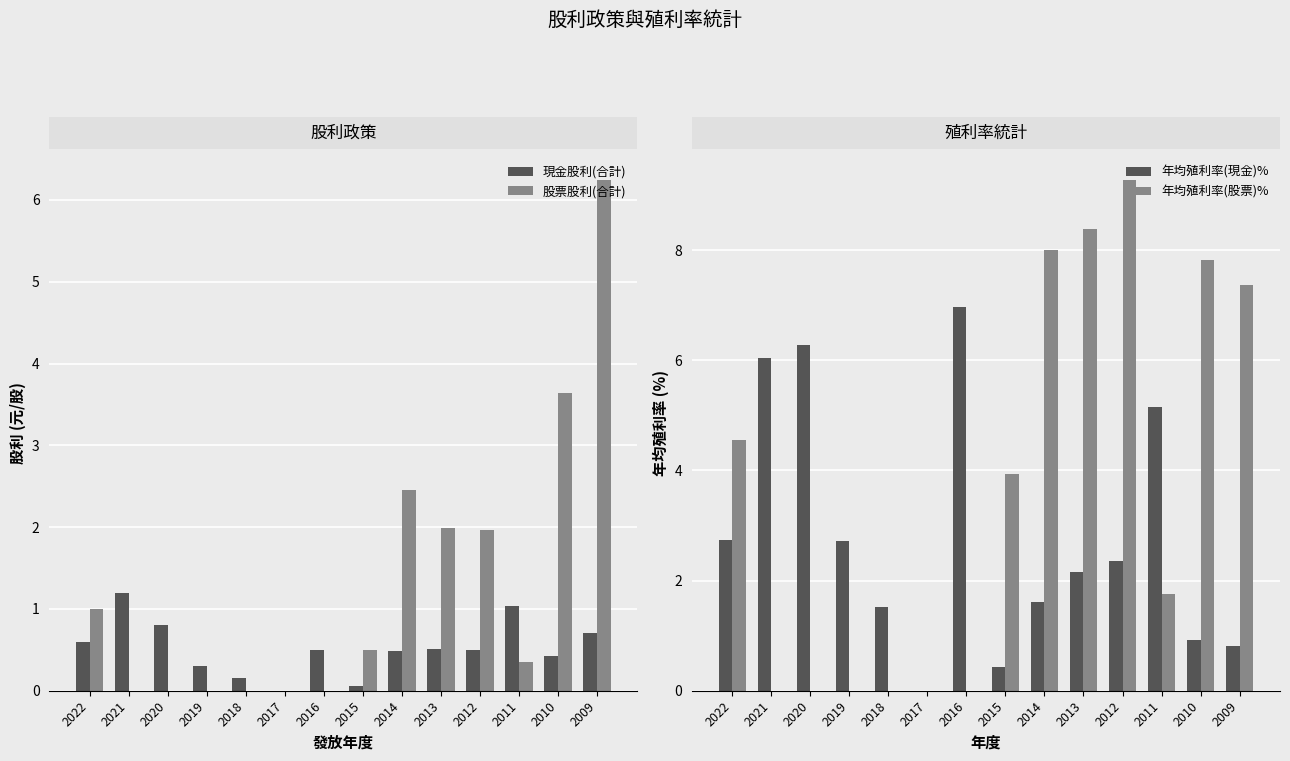

What is the value of the 年均殖利率(現金)% bar at the 12th from the left?

5.2